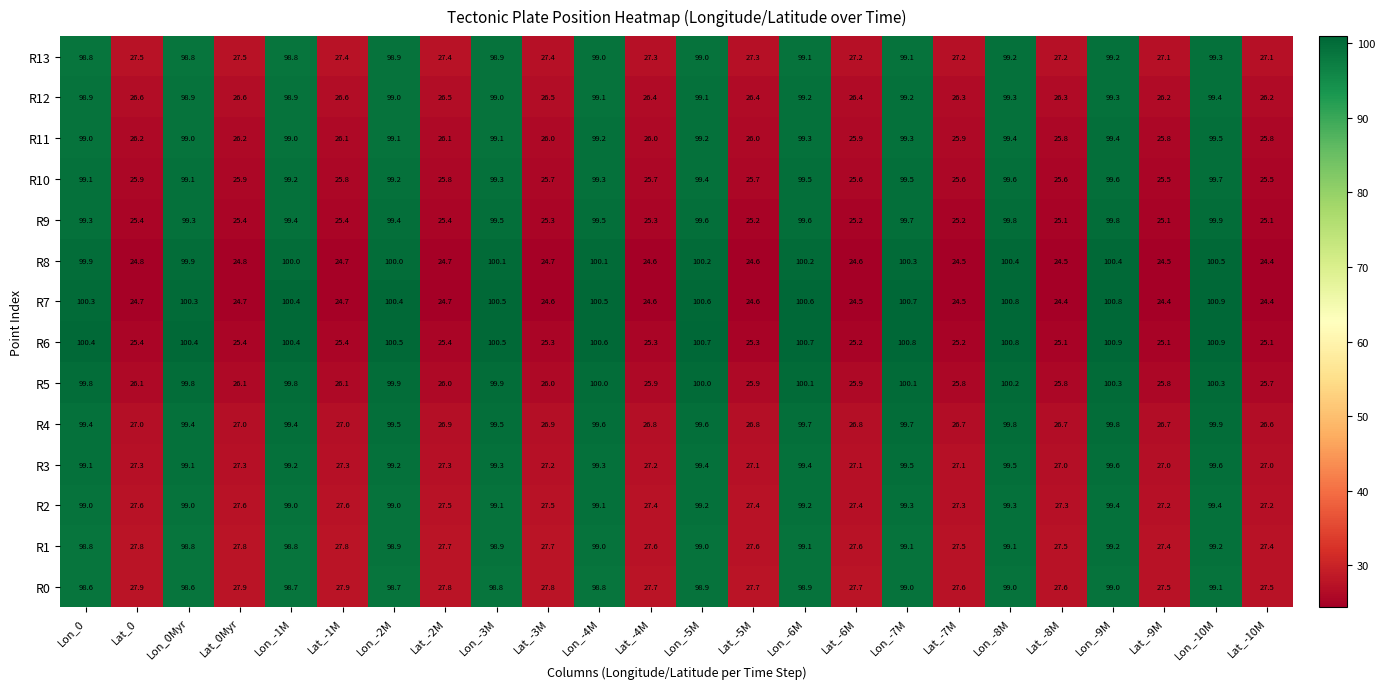

The value of R6 at Lon_-6M is 100.7. True or false?

True